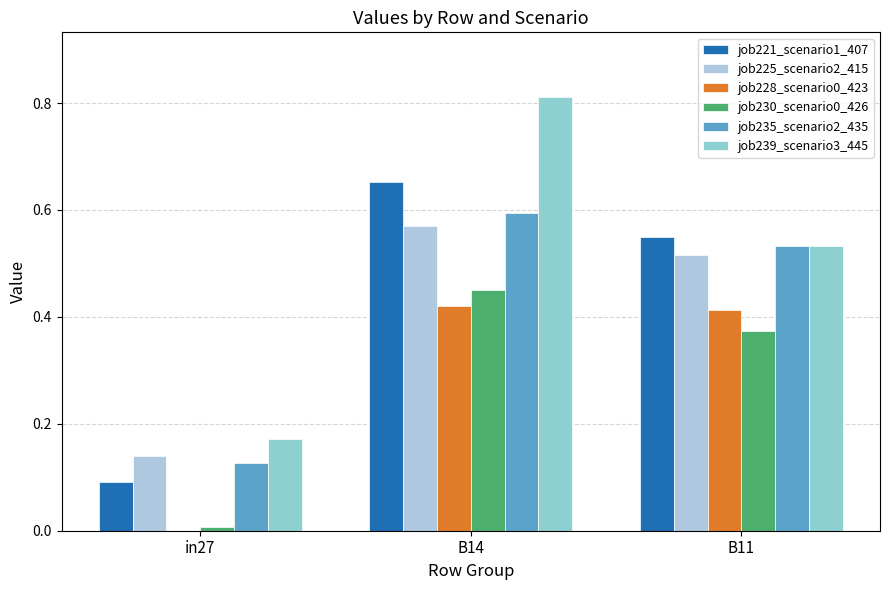

Is it true that job239_scenario3_445 equals 0.8 at B11?

False